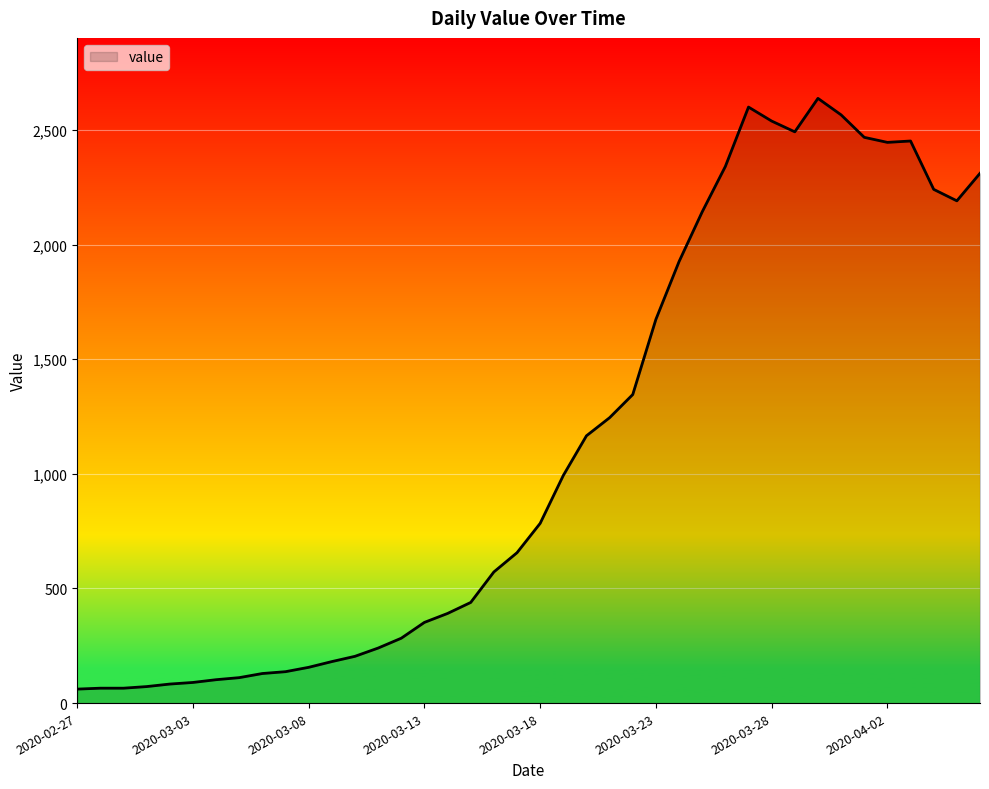

What is the smallest value displayed?

61